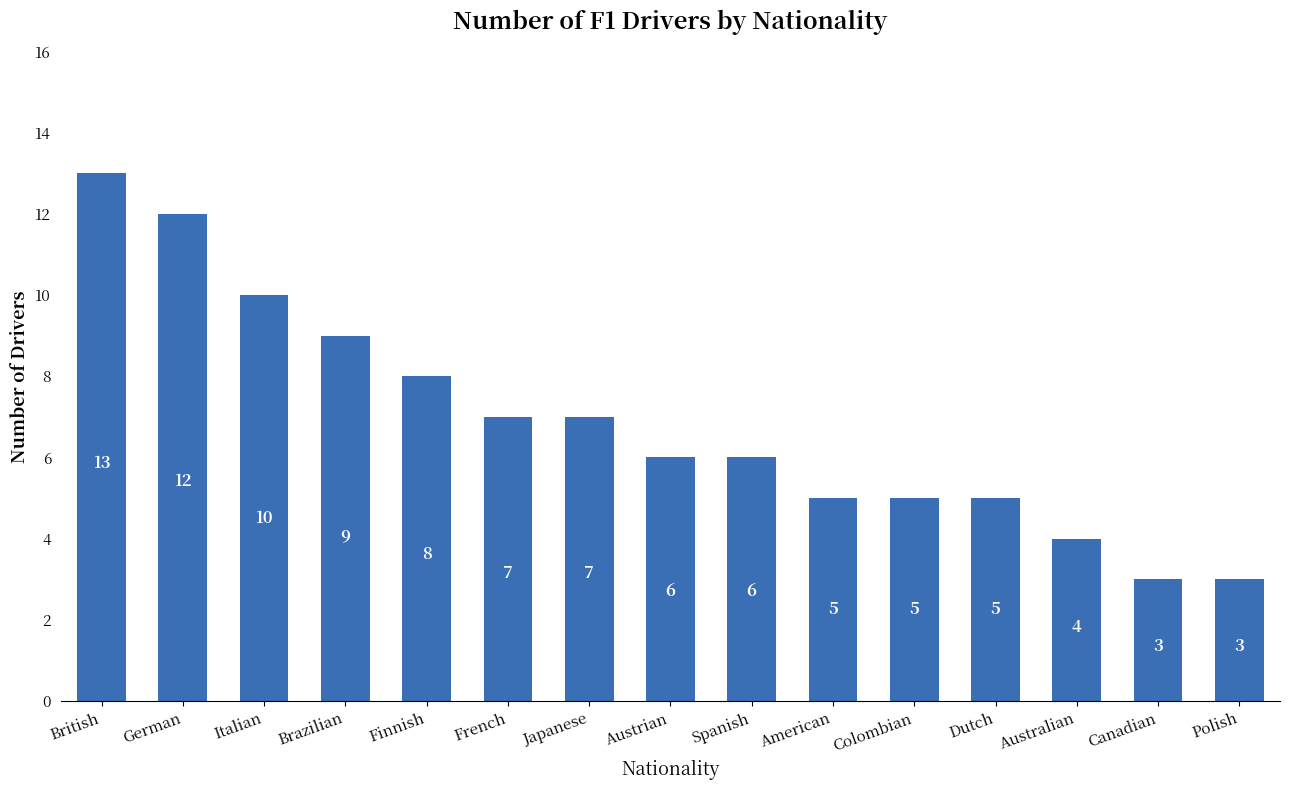

Approximately how many times larger is the value at Spanish compared to Finnish?

0.8